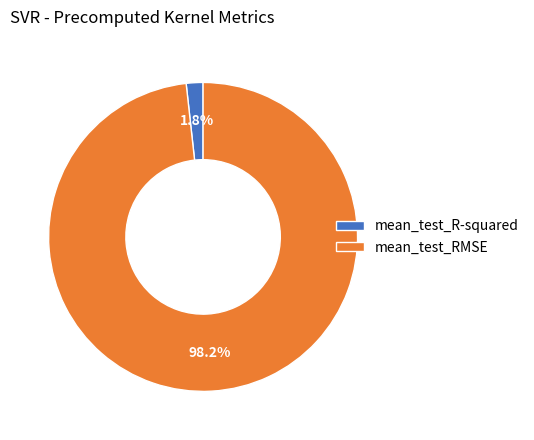

To the nearest percent, what is the combined percentage of mean_test_R-squared and mean_test_RMSE?

100%